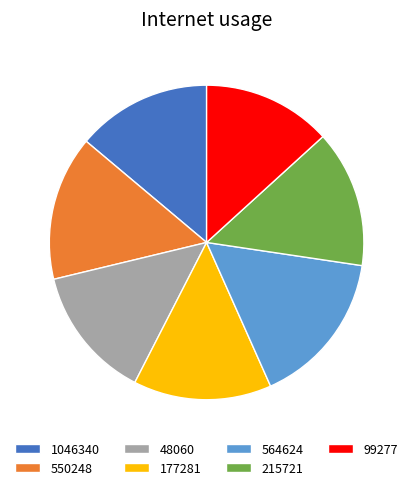

Does 215721 represent more than half of the total?

No